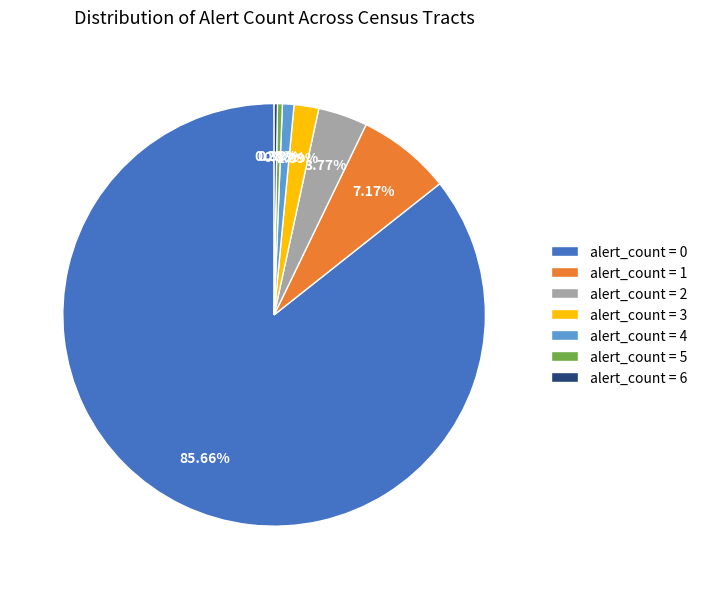

What percentage is the alert_count = 1 slice, to the nearest percent?

7%